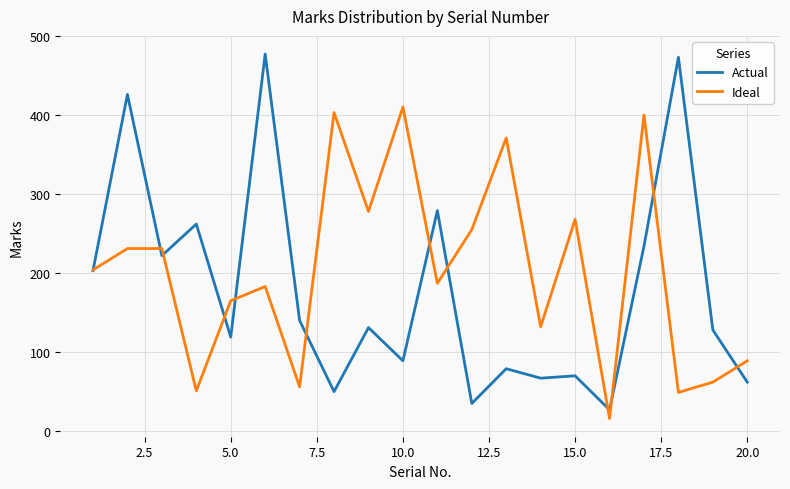

What is the greatest value displayed?

477